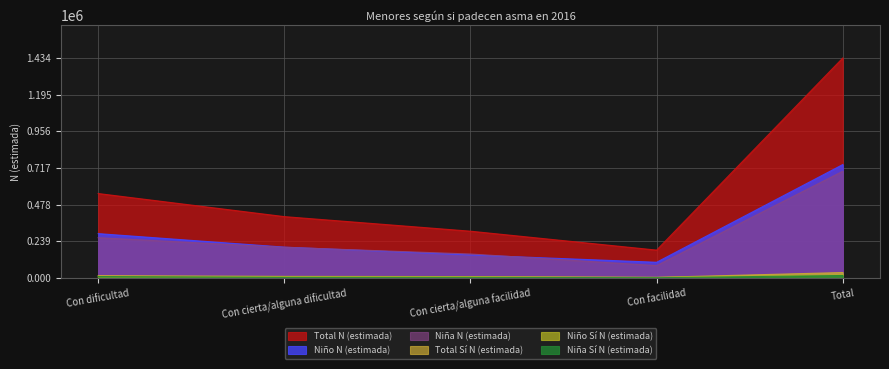

At which label is Niño N (estimada) closest to 420020?

Con dificultad